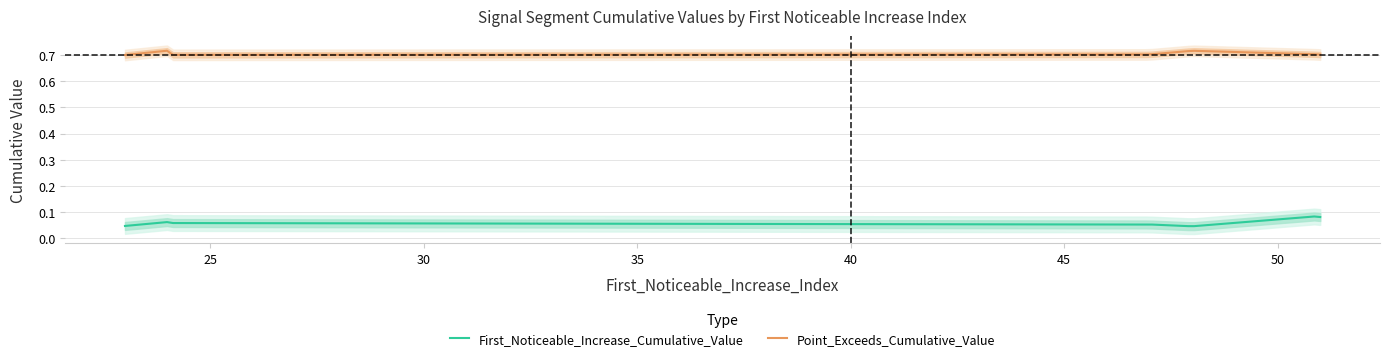

Between 51 and 24, which series saw the biggest shift?

First_Noticeable_Increase_Cumulative_Value